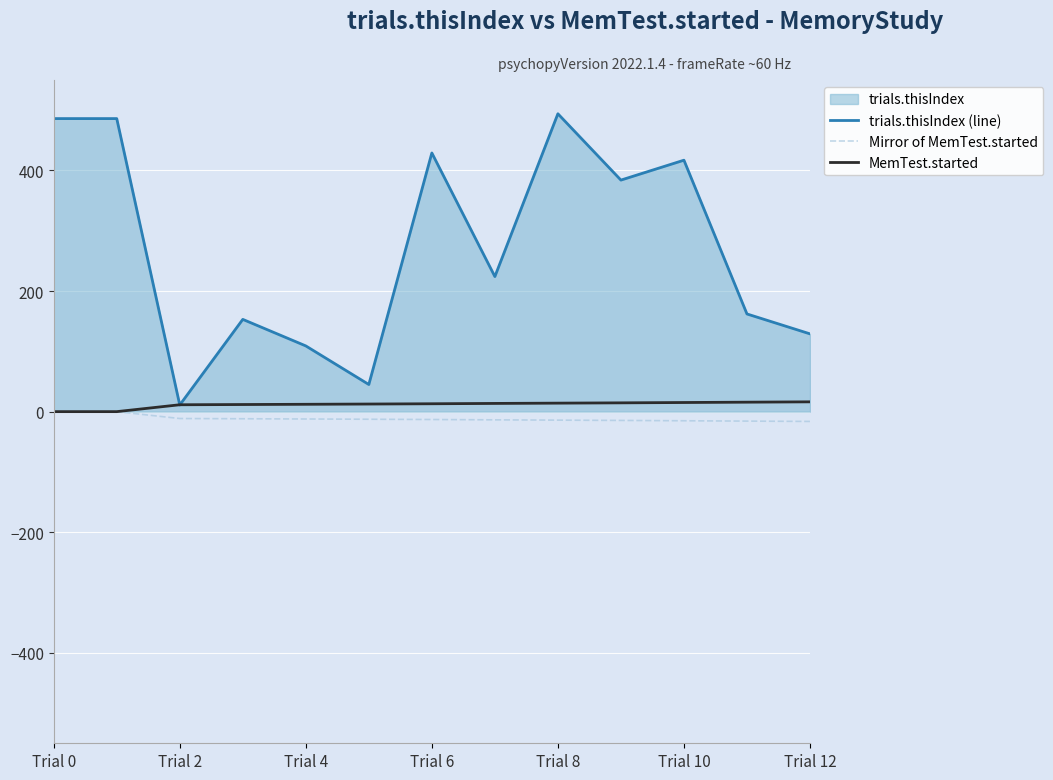

Which series has the widest spread of values?

trials.thisIndex (line)